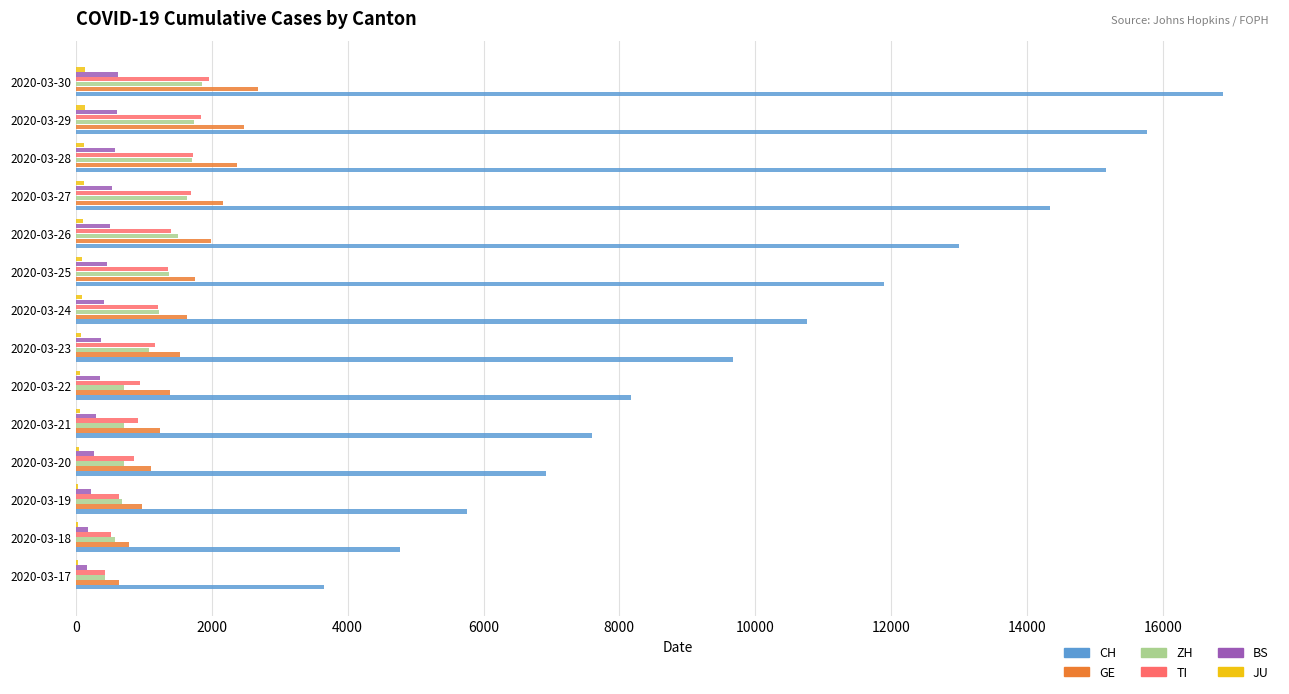

Between 2020-03-25 and 2020-03-29, which series saw the biggest shift?

CH